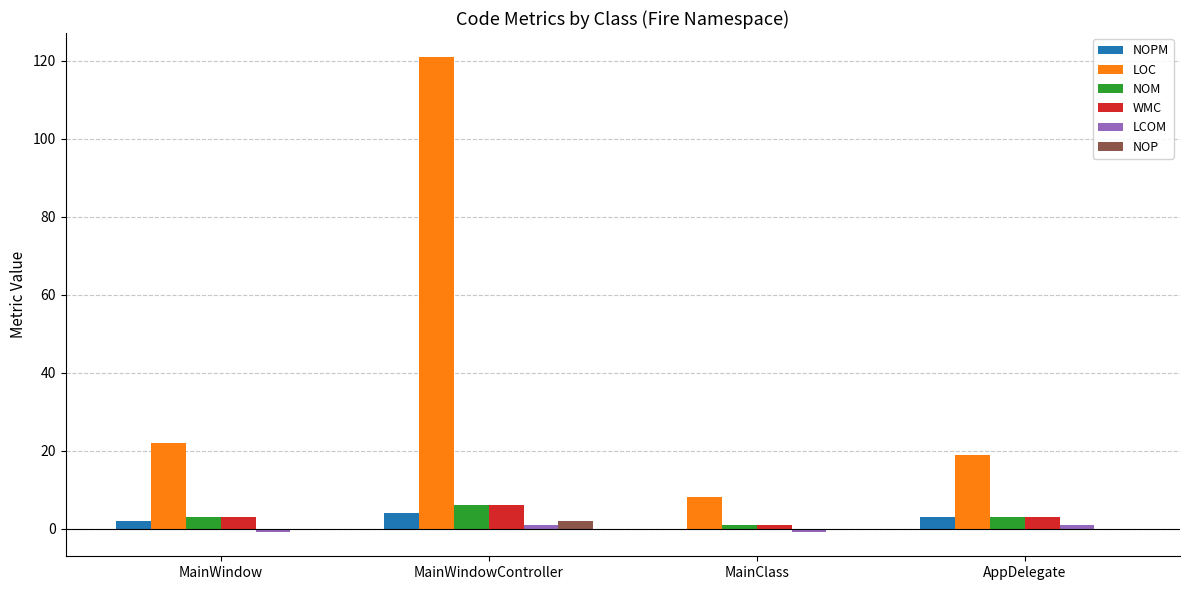

Is it true that LOC equals 19.0 at AppDelegate?

True